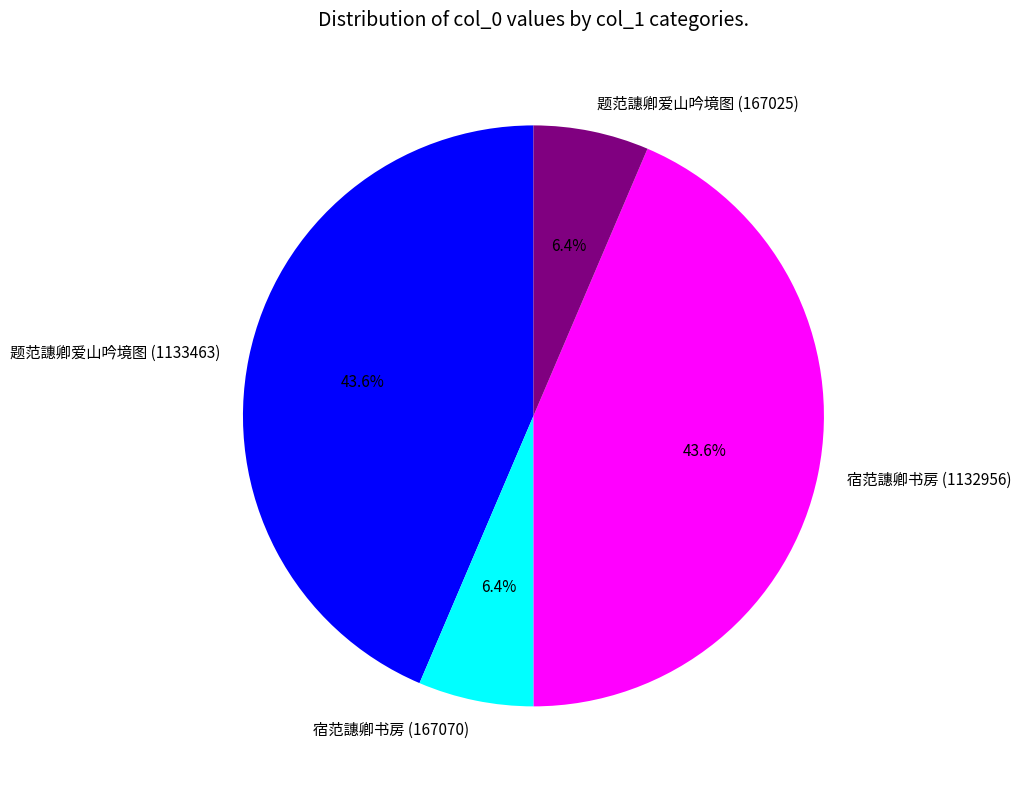

How many segments does this pie chart have?

4